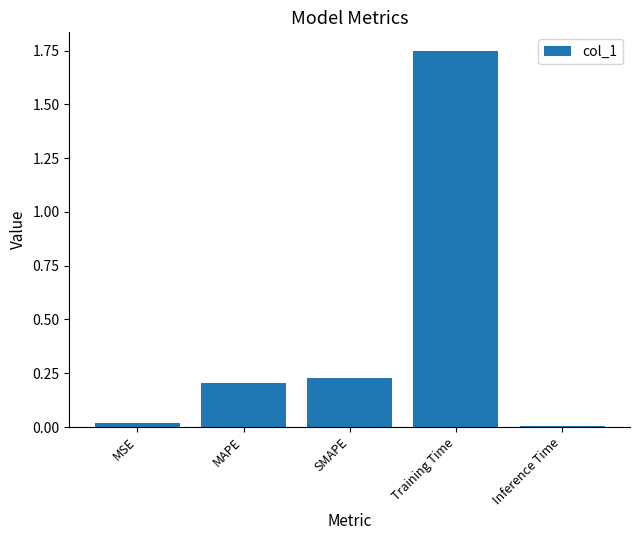

The chart shows a value of 0.0 at Inference Time. True or false?

True